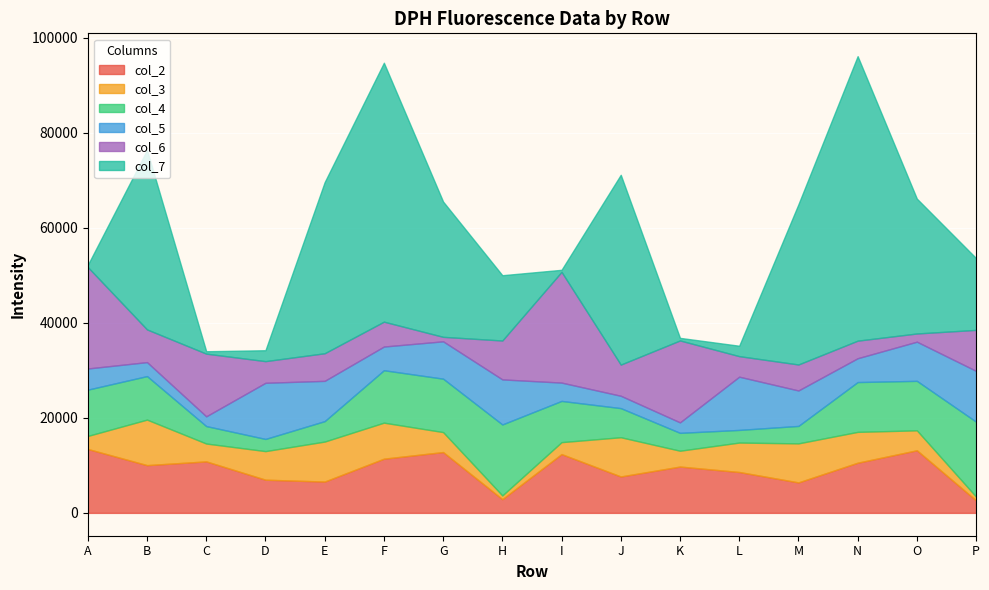

At which label does col_3 reach its minimum?

H